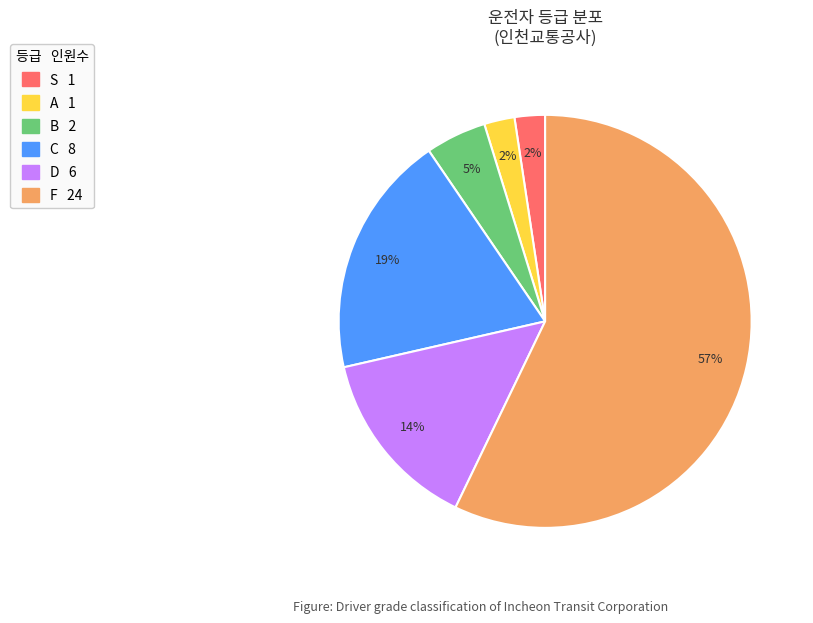

To the nearest percent, what is the average slice percentage?

17%